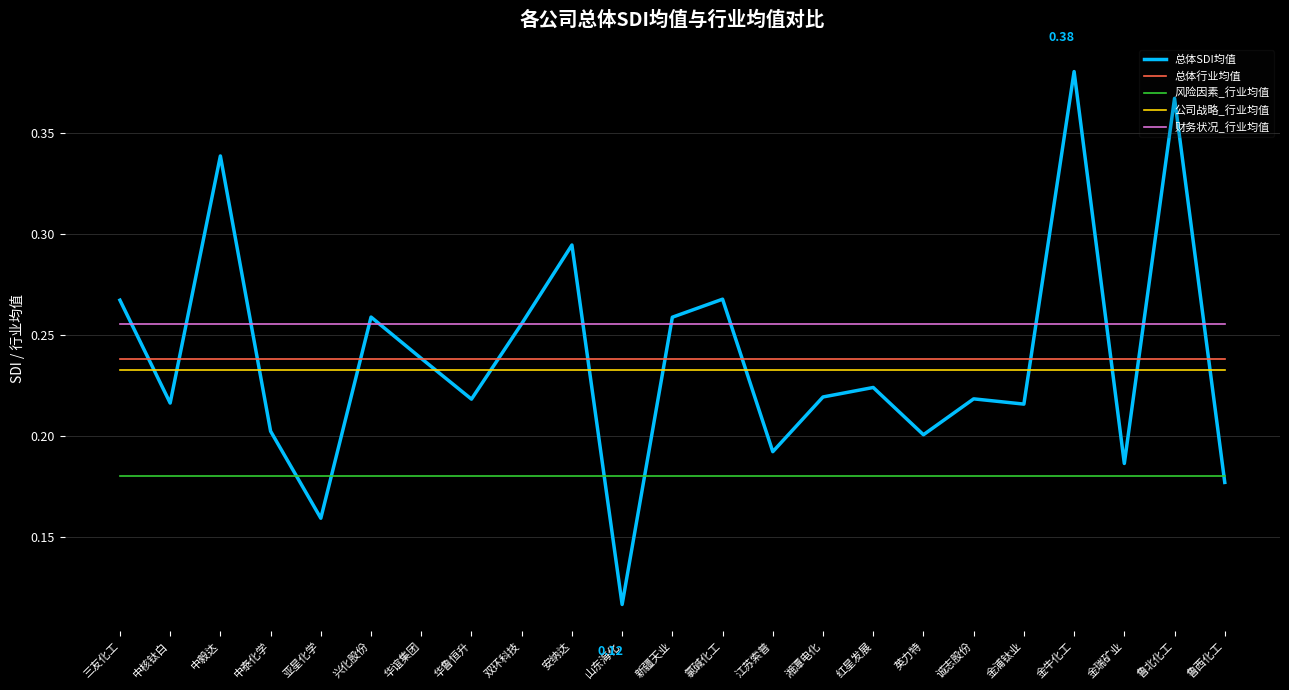

Which label corresponds to the smallest value in the chart?

山东海化